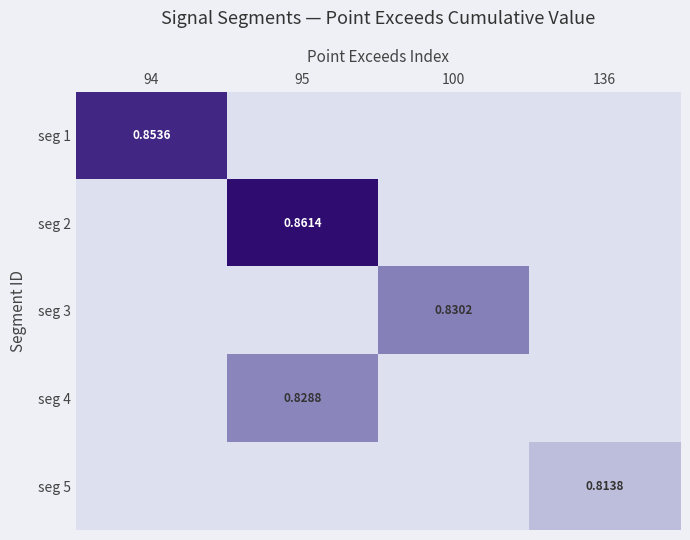

At which category is the sum across all series the highest?

95